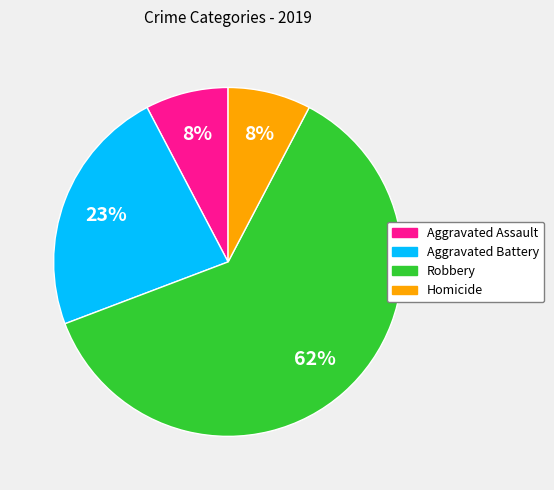

To the nearest percent, what portion does Homicide represent?

8%